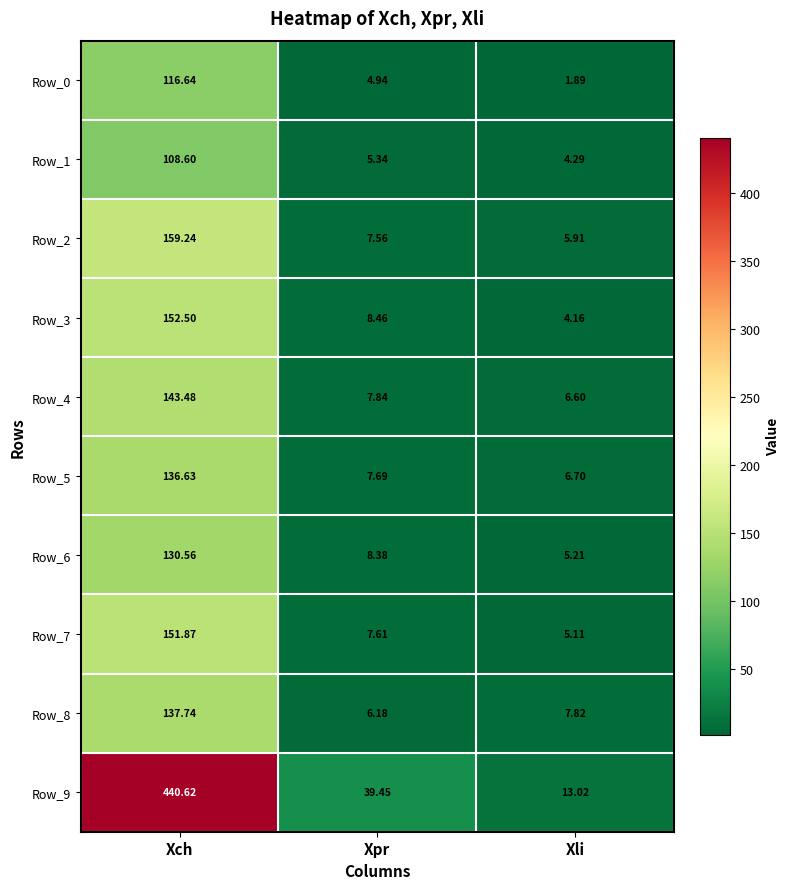

How many data points does each series have?

3